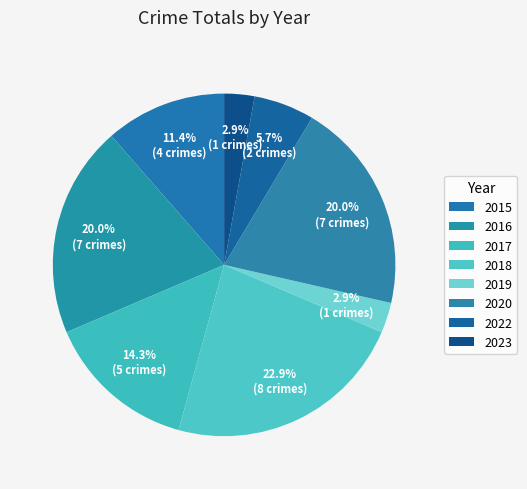

Which category has the smallest portion of the pie?

2019